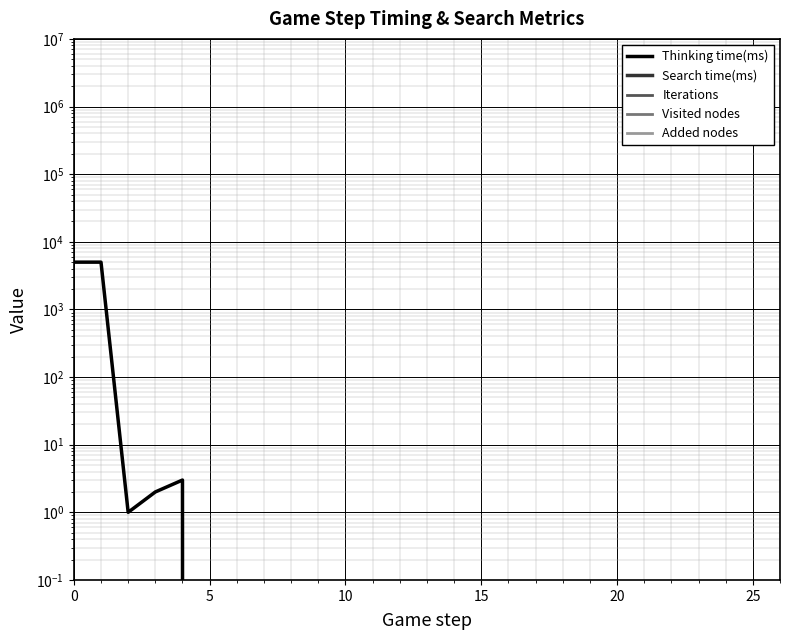

Which series has the largest total across all categories?

Thinking time(ms)